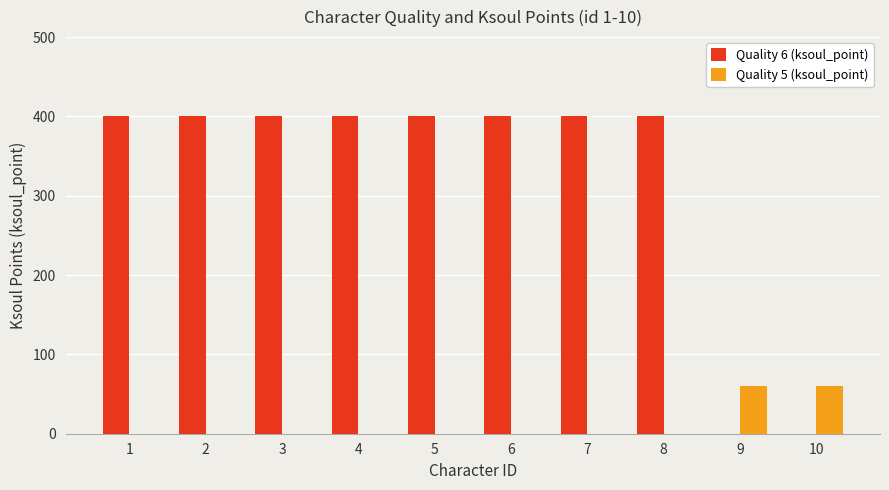

Reading left to right, extract all data points from this chart.

Quality 6 (ksoul_point): 1=400	2=400	3=400	4=400	5=400	6=400	7=400	8=400	9=0	10=0
Quality 5 (ksoul_point): 1=0	2=0	3=0	4=0	5=0	6=0	7=0	8=0	9=60	10=60